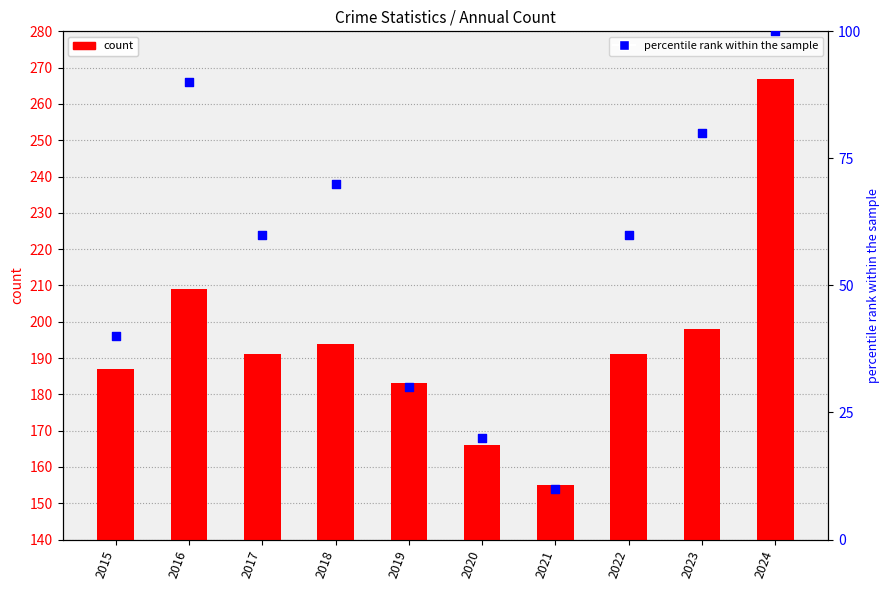

Which series has the largest total across all categories?

count